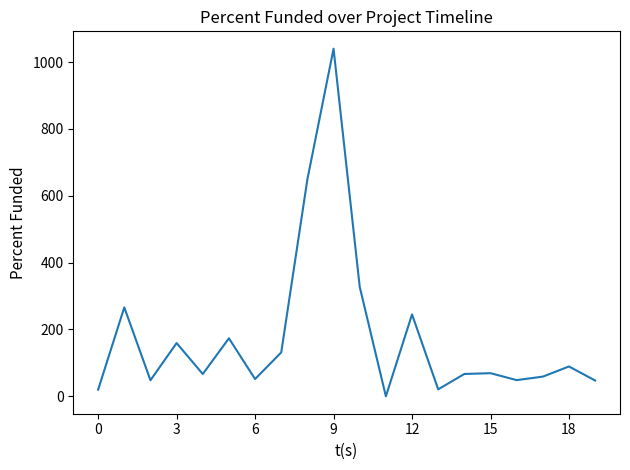

What is the difference between the maximum and minimum values?

1040.0